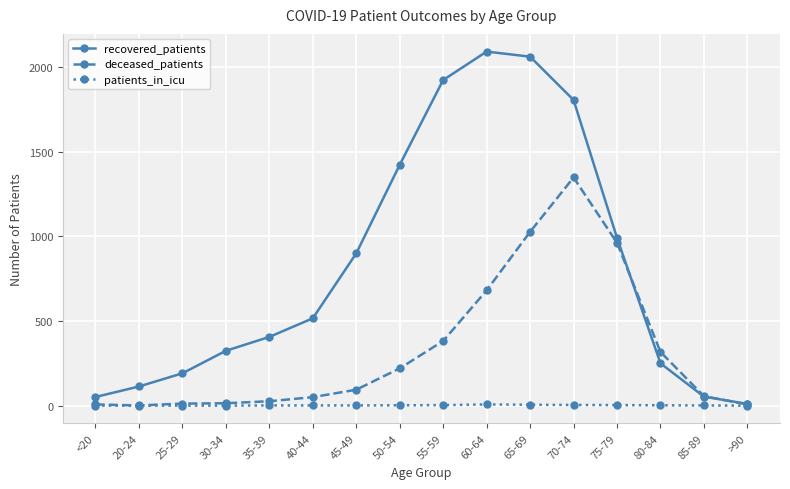

Which series has the largest total across all categories?

recovered_patients